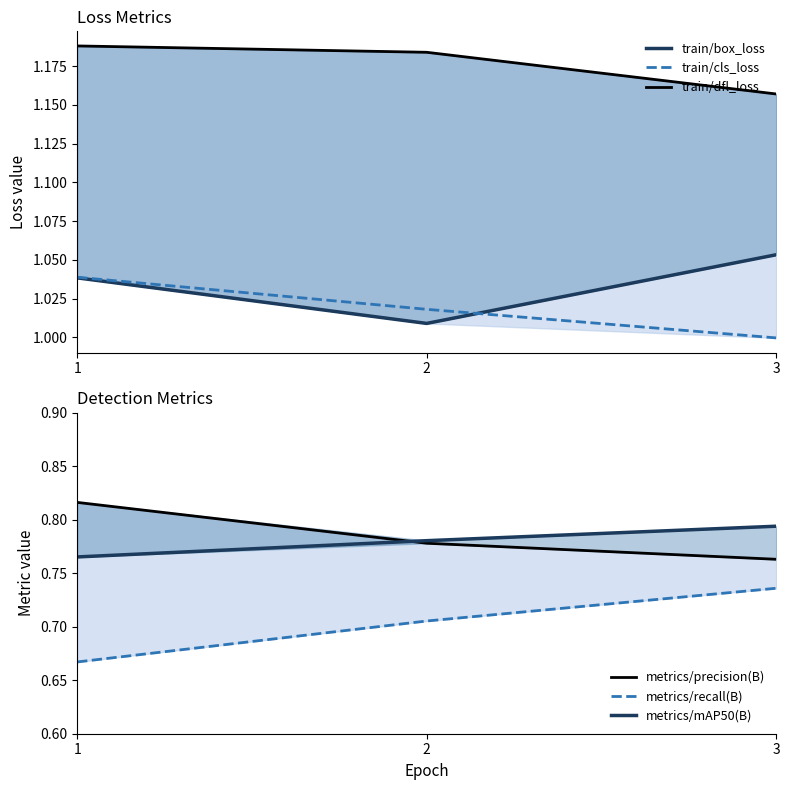

Does the chart have visible grid lines?

No